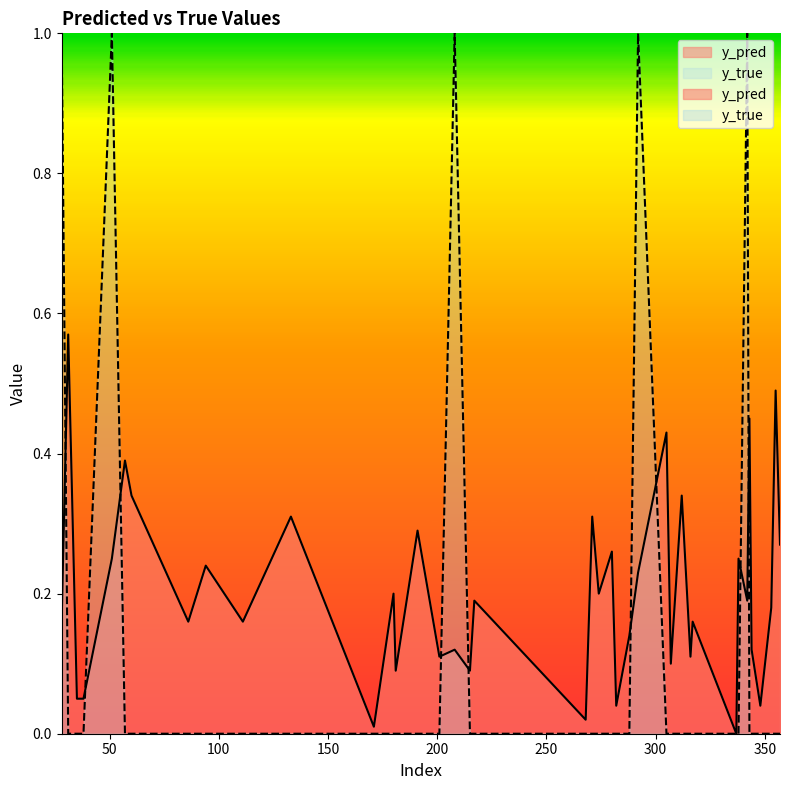

The value of y_true at 181 is 0.0. True or false?

True